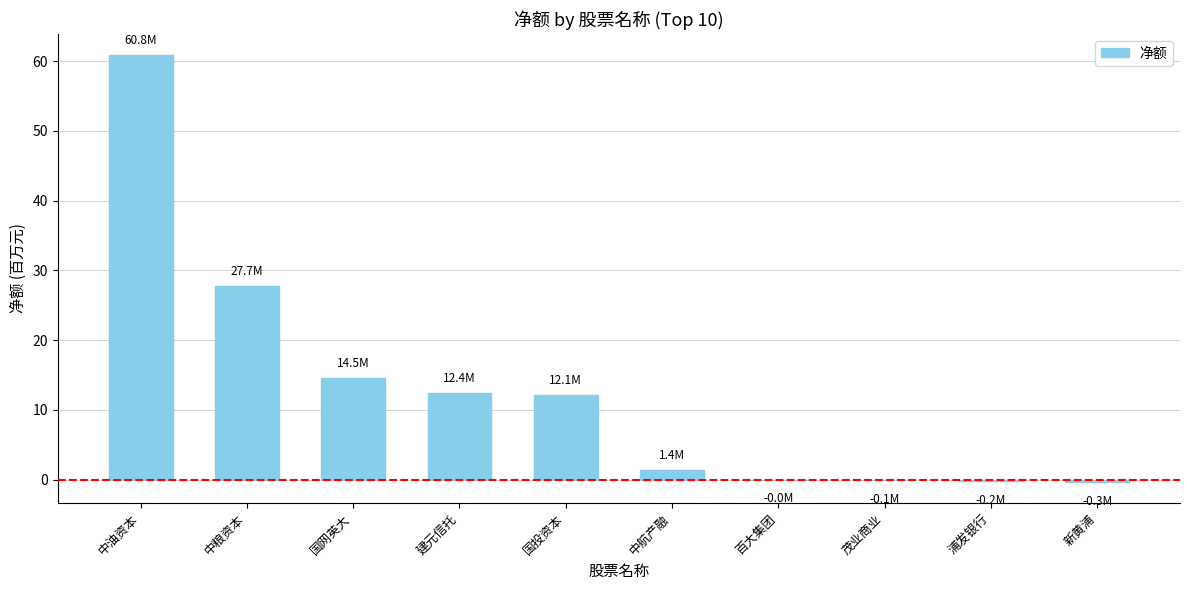

How many series are shown in this chart?

1